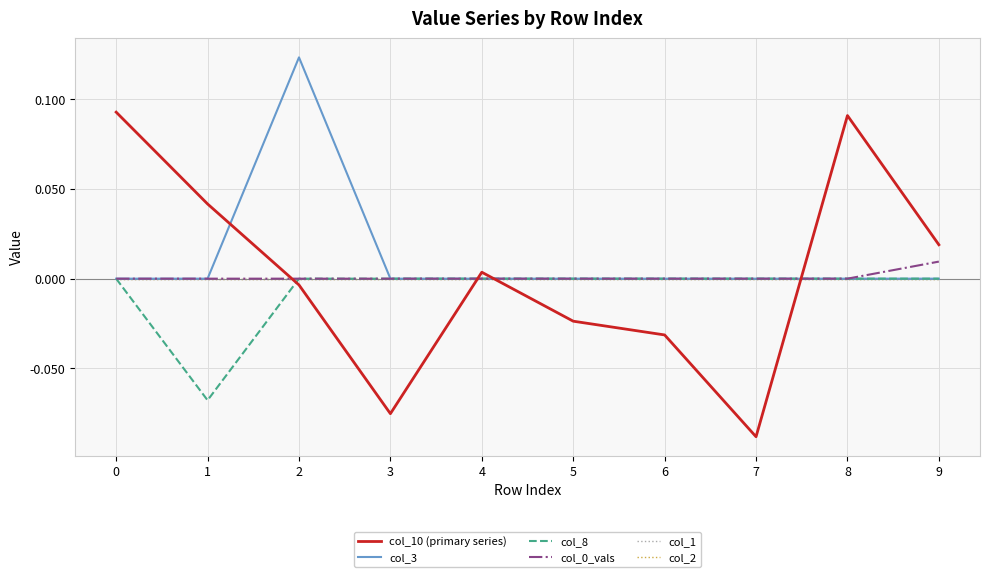

What is the maximum value shown in the chart?

0.1